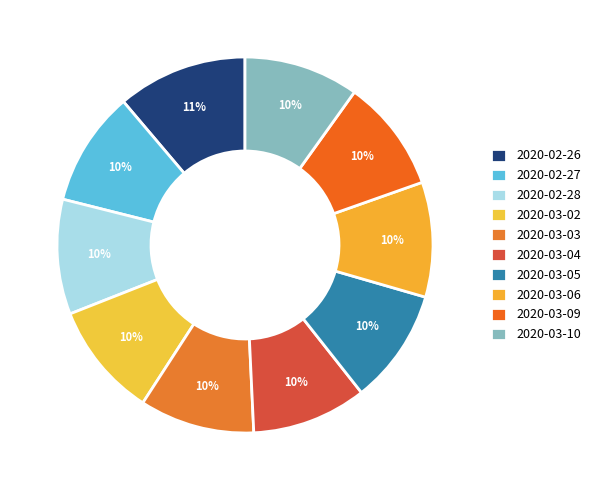

Is 2020-02-28 the majority of the pie?

No